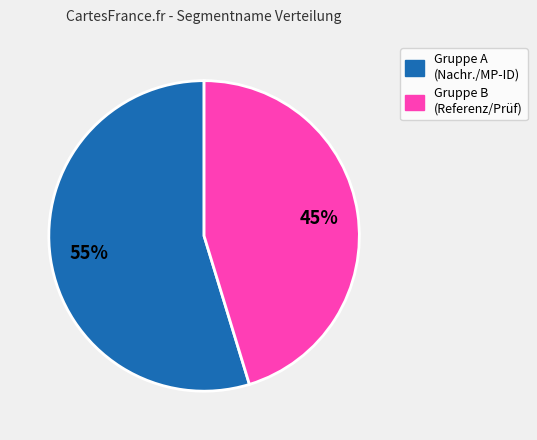

To the nearest percent, what is the average slice percentage?

50%